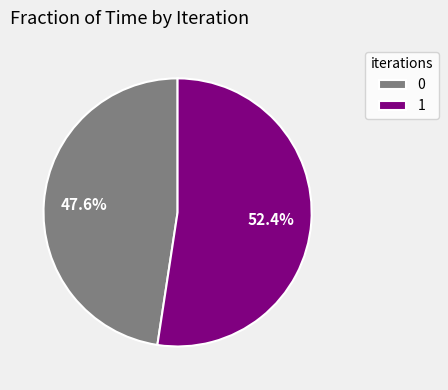

Is there any slice that represents more than half of the pie?

Yes